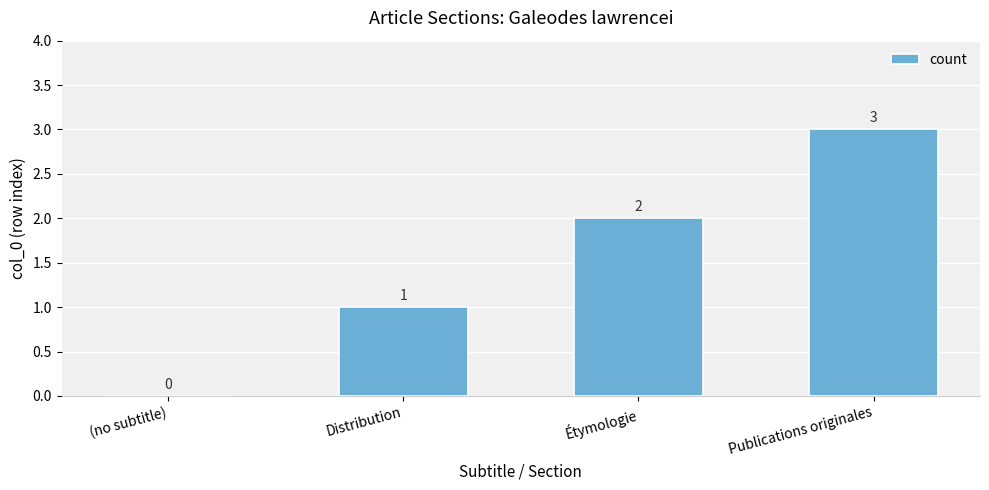

At which label is the value closest to 1?

Distribution